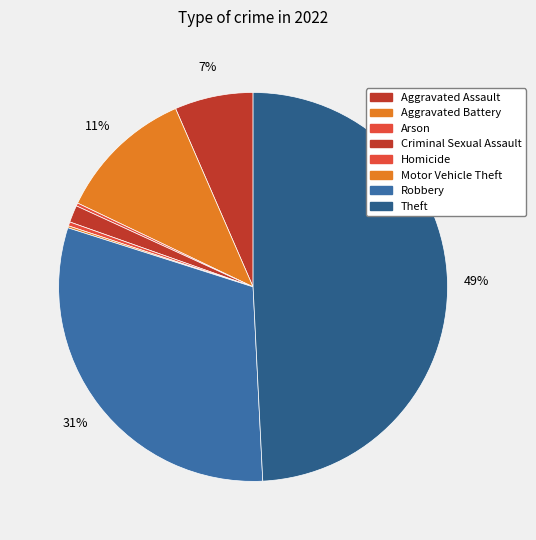

How many slices are in this pie chart?

8